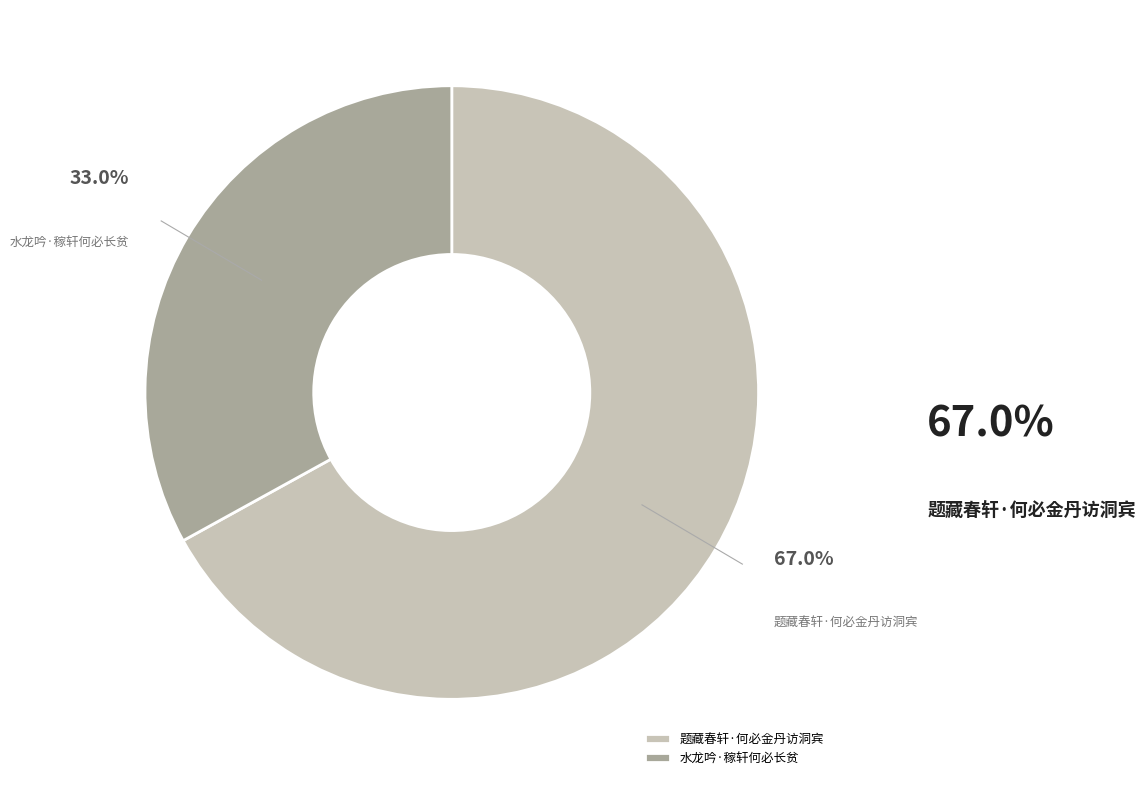

To the nearest percent, what is the combined percentage of 题藏春轩·何必金丹访洞宾 and 水龙吟·稼轩何必长贫?

100%